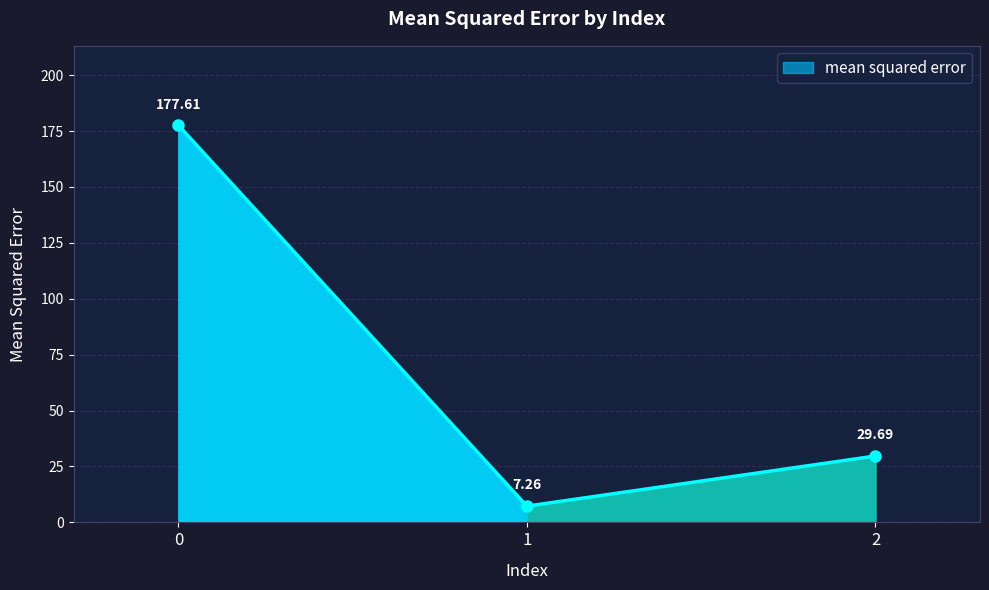

How many distinct data groups are displayed?

1